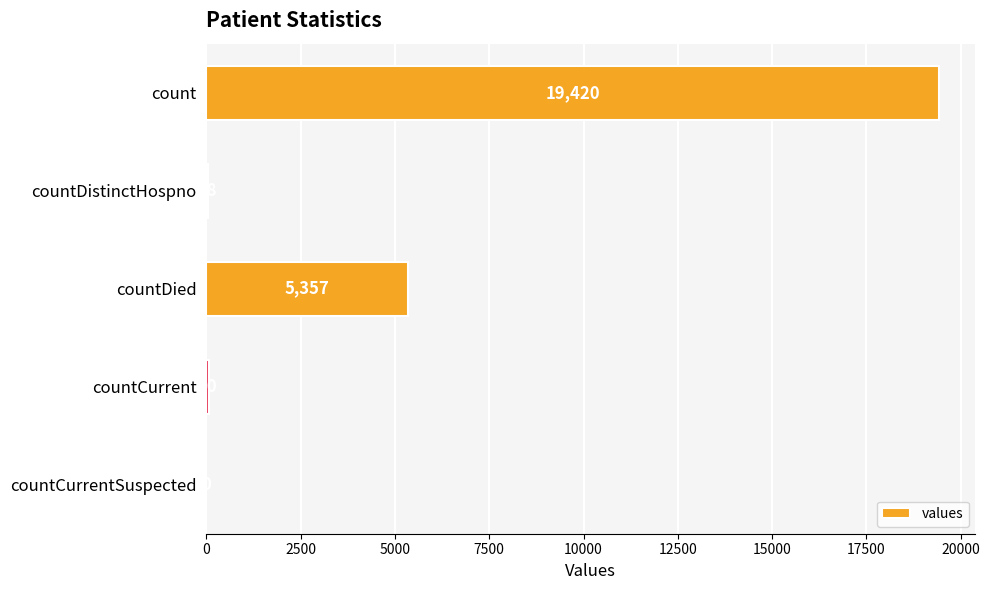

True or false: the data shows -12786 at countCurrentSuspected.

False